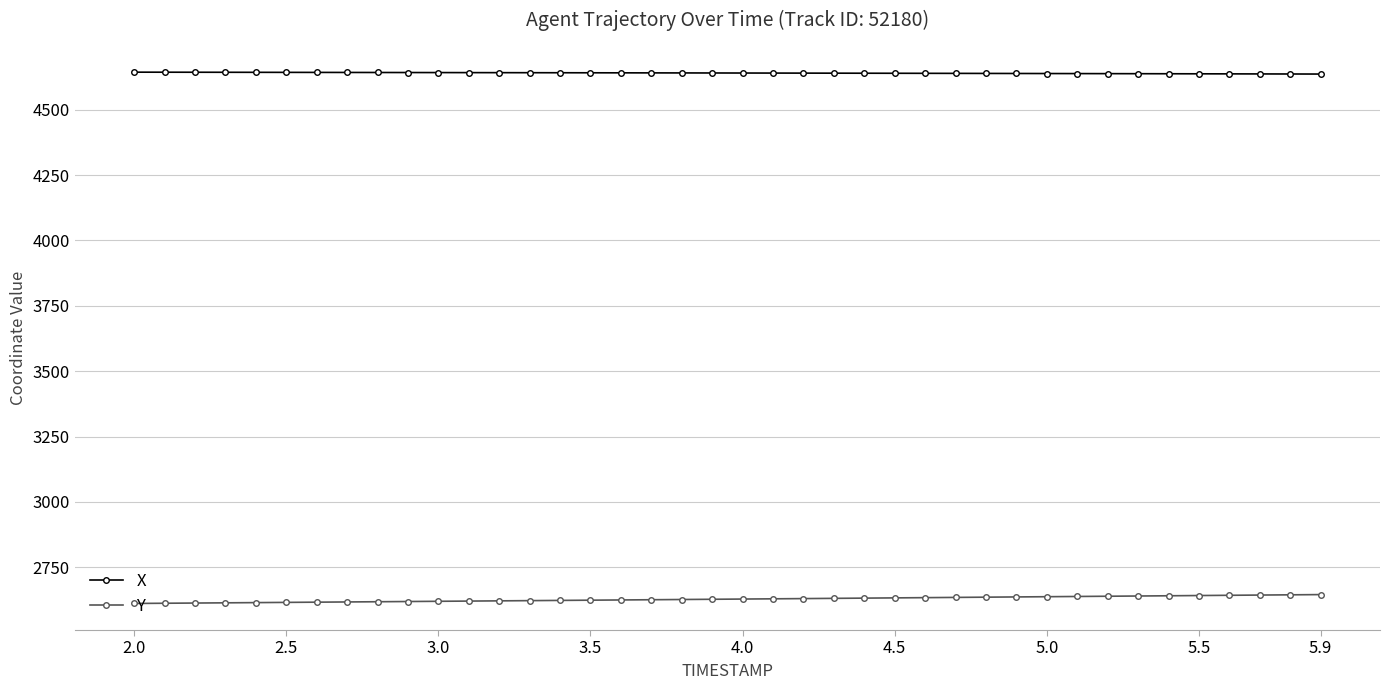

True or false: X and Y intersect in this chart.

False